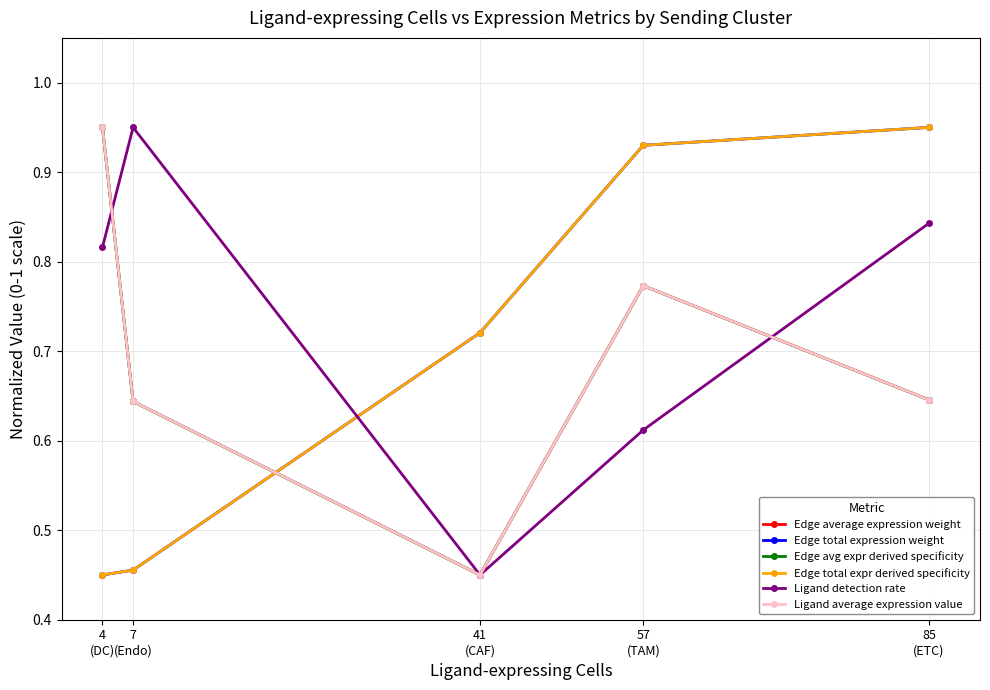

Is this an area chart (filled region under the line)?

No